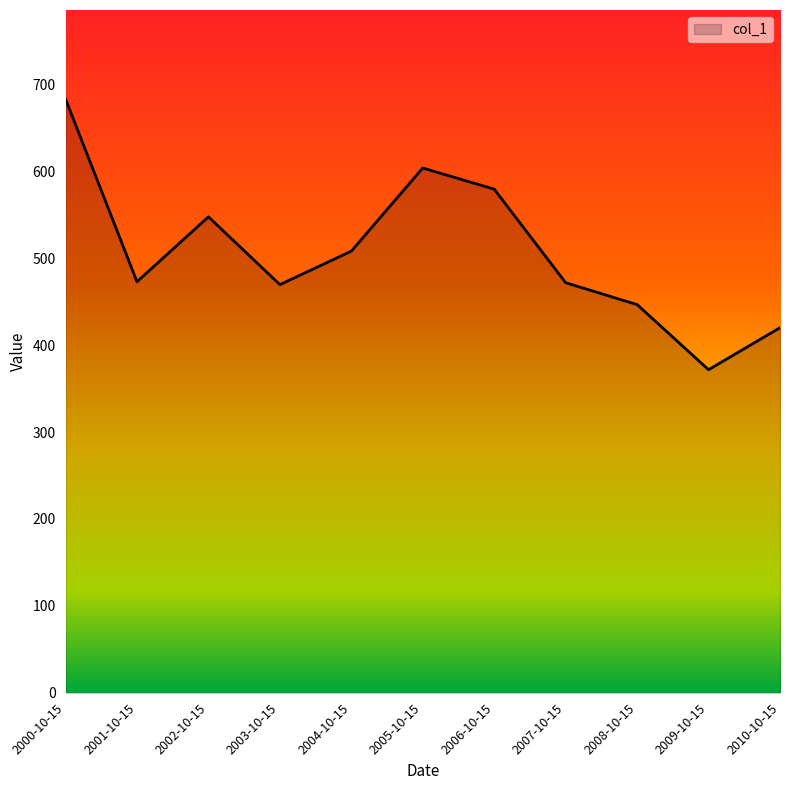

Where is the first local maximum?

2002-10-15